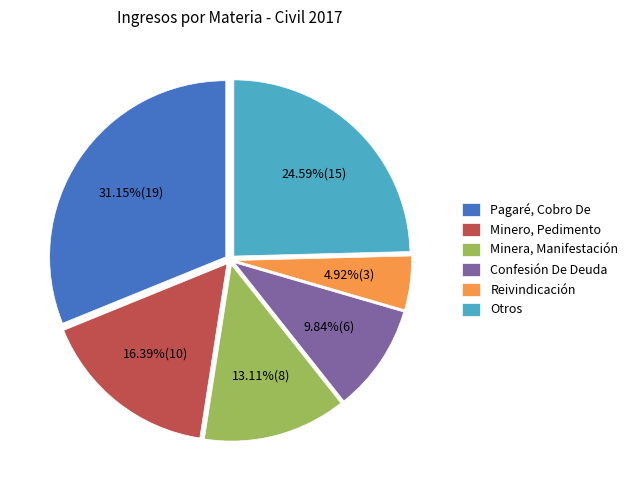

What is the largest slice in the pie chart?

Pagaré, Cobro De